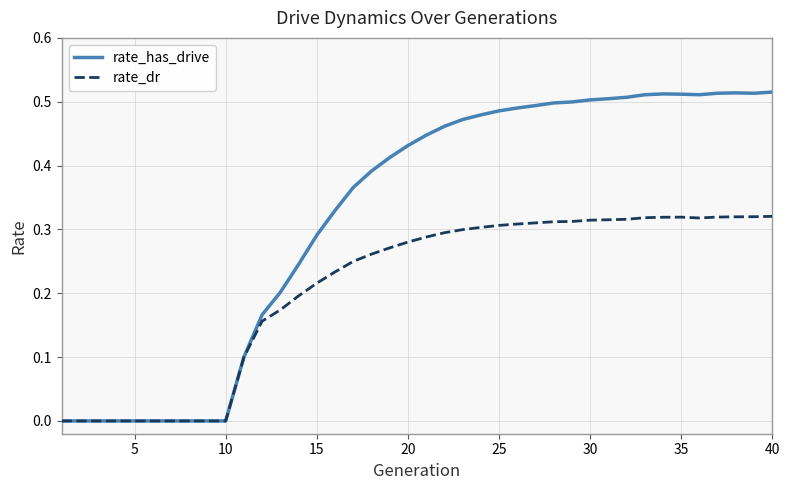

Rank the series by their maximum value, from highest to lowest.

rate_has_drive, rate_dr